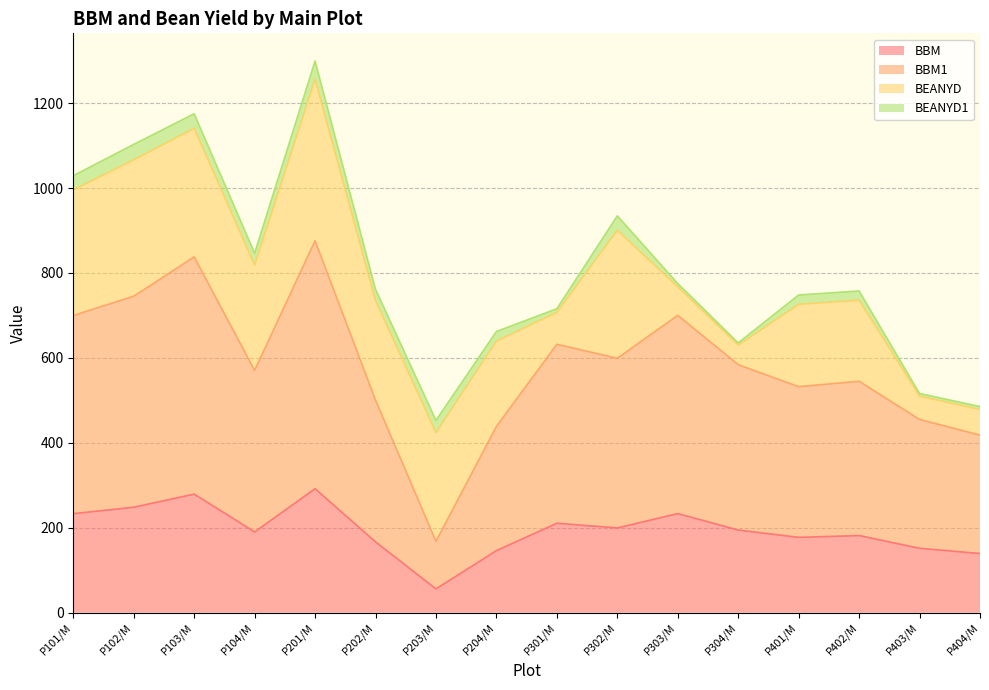

At which category is the sum across all series the highest?

P201/M